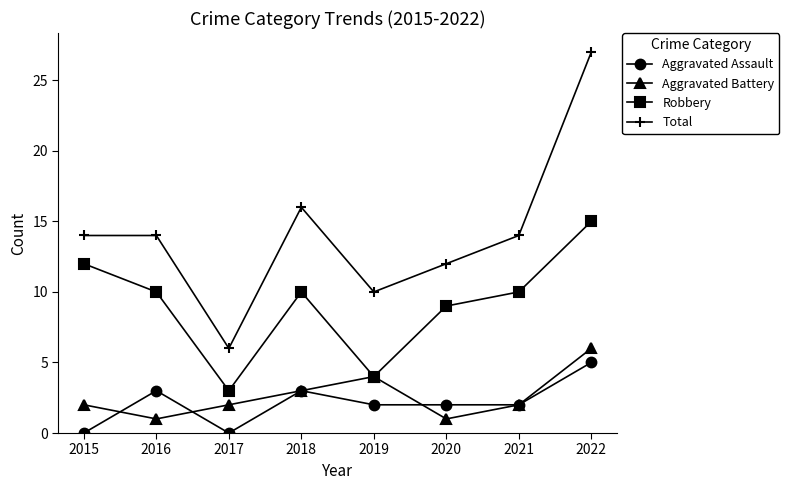

True or false: Aggravated Assault and Robbery cross at least once.

False